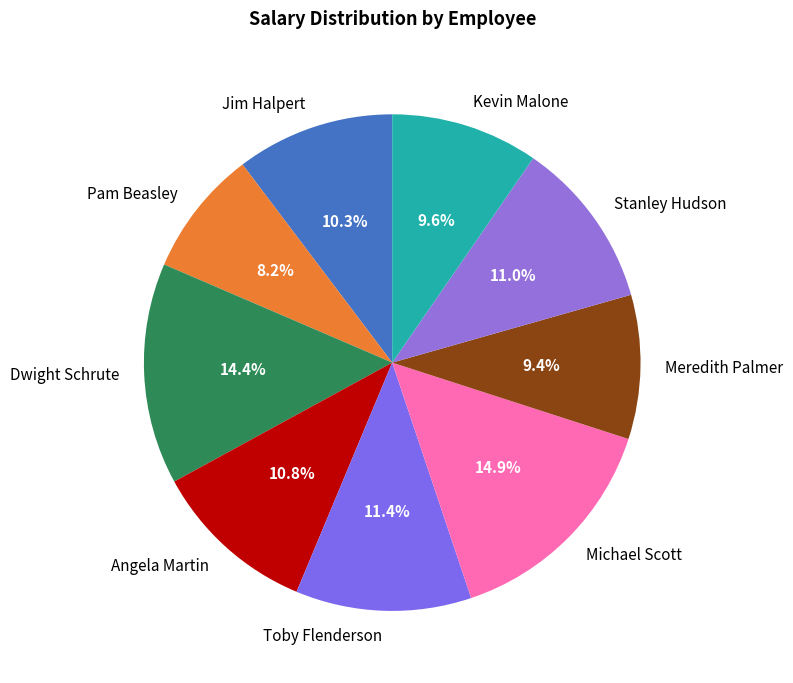

To the nearest percent, what percentage of the pie is Dwight Schrute?

14%